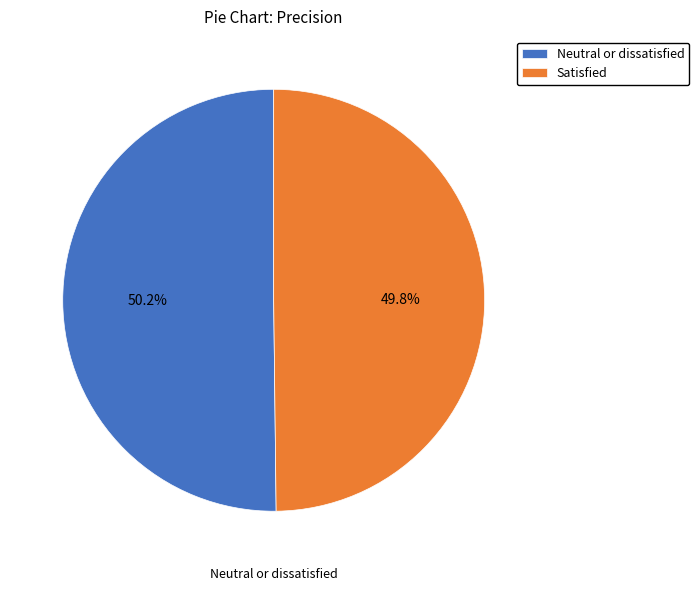

Does any single category account for the majority?

Yes